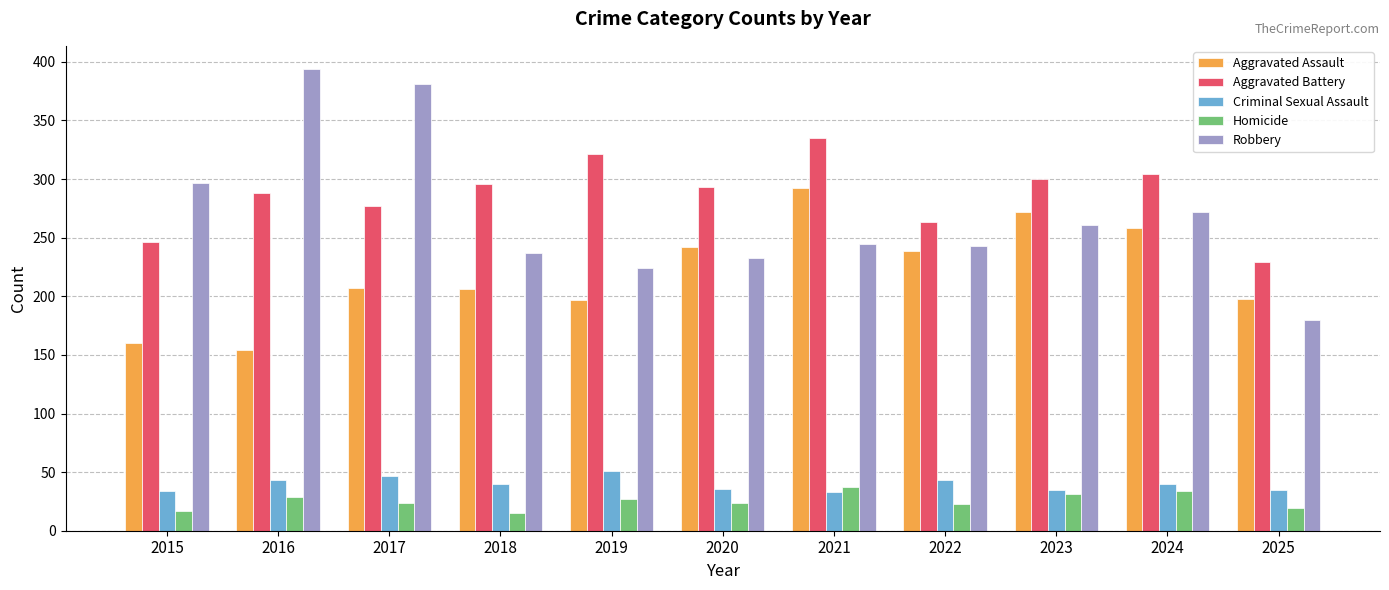

What is the sum of the Criminal Sexual Assault values at 2016 and 2020?

79